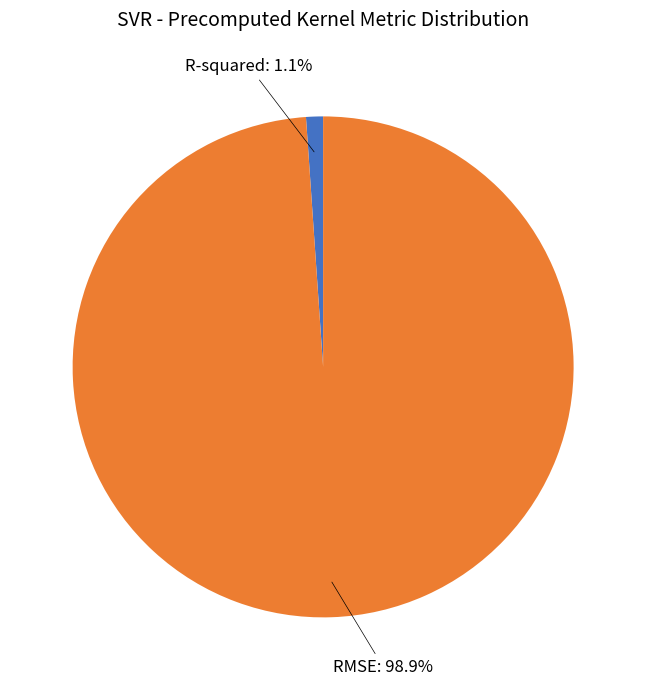

Does any single category account for the majority?

Yes